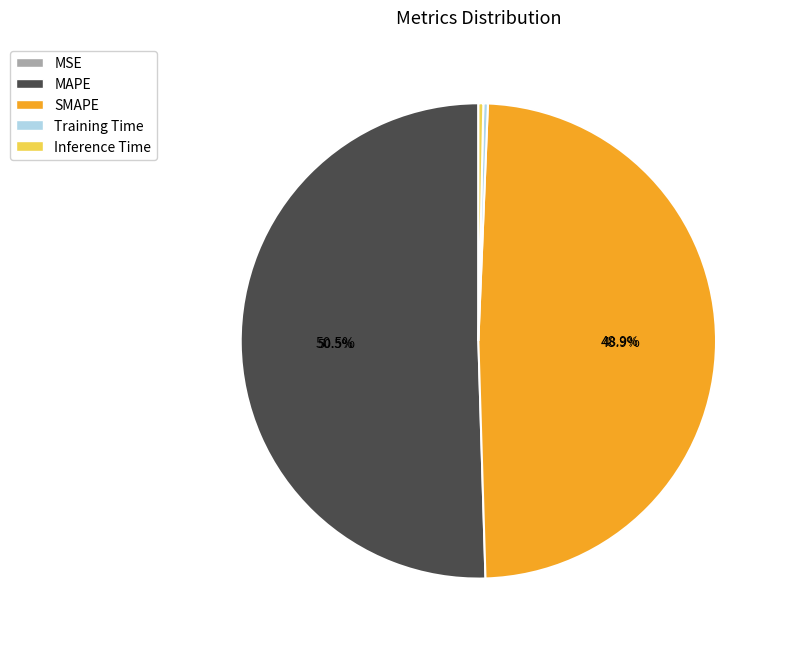

Is Inference Time the majority of the pie?

No